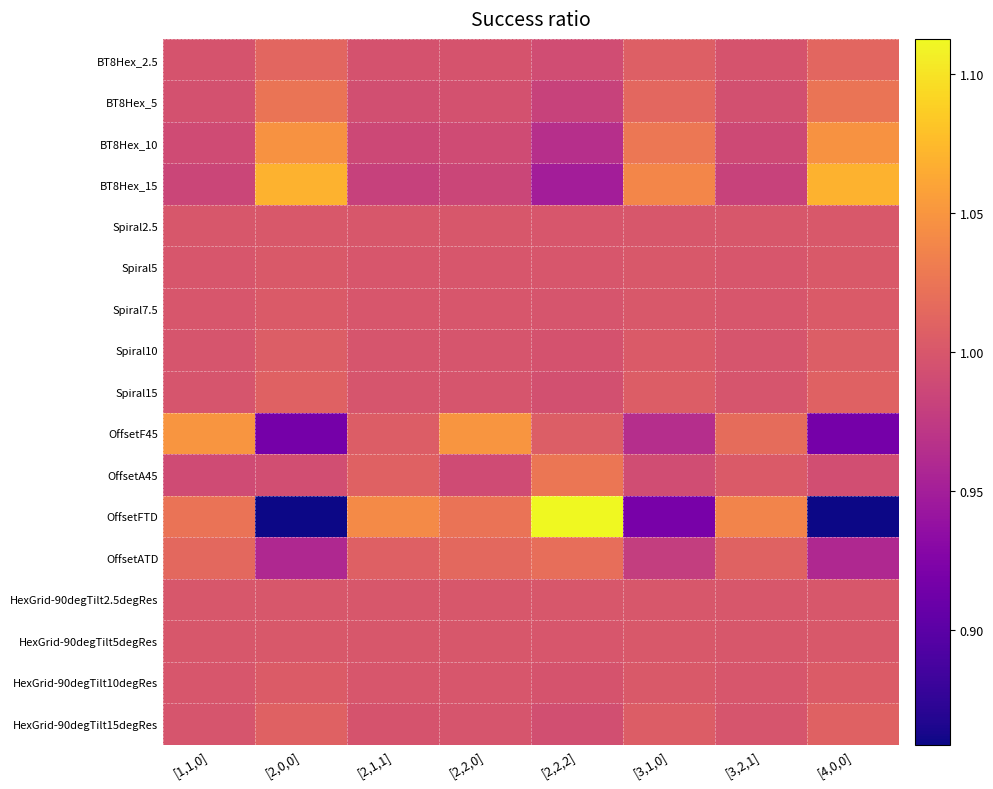

Which series changed the most between [1,1,0] and [3,1,0]?

OffsetFTD